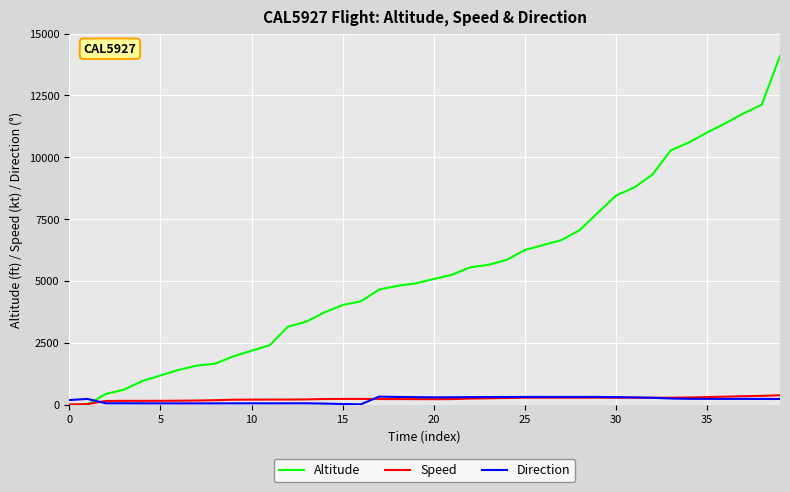

What is the greatest value displayed?

14100